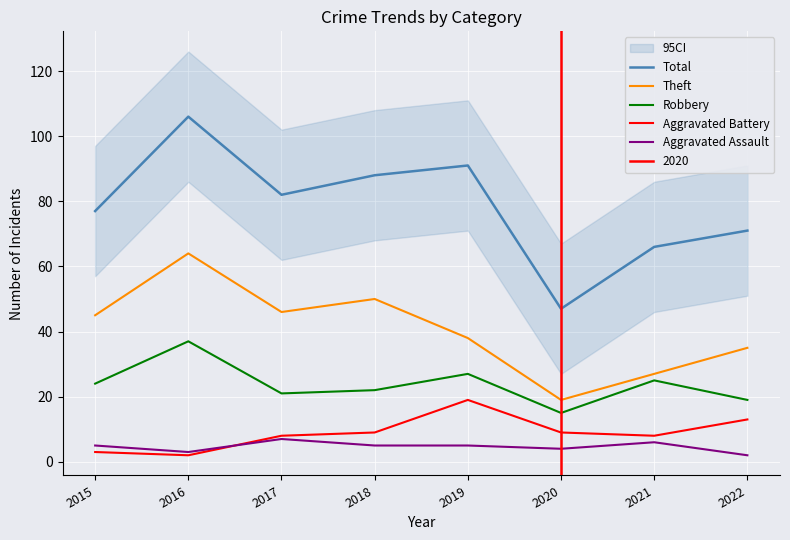

List the series in order of their peak value, lowest first.

Aggravated Assault, Aggravated Battery, Robbery, Theft, Total